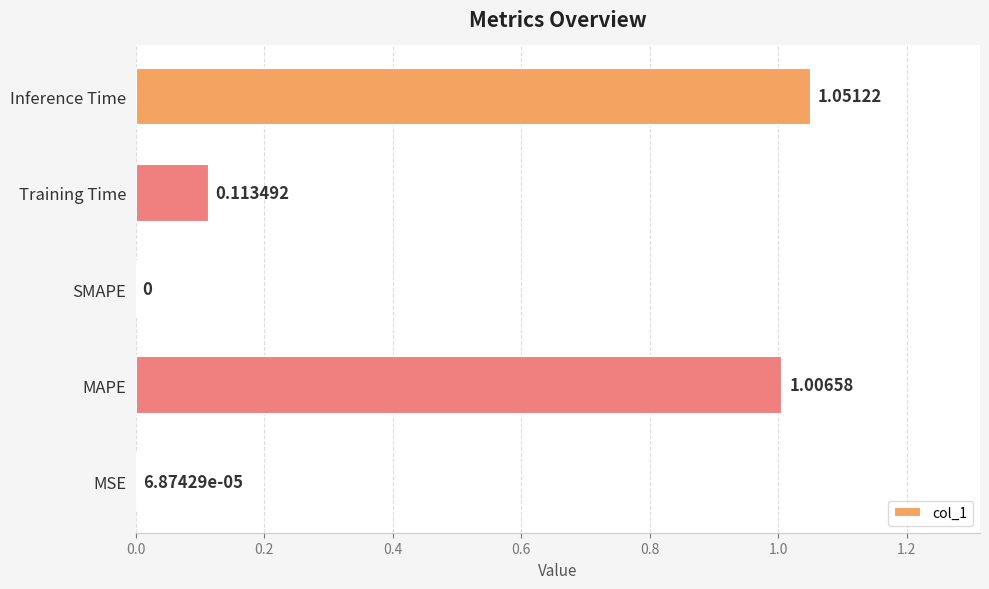

Where is the data nearest to the value 0?

SMAPE